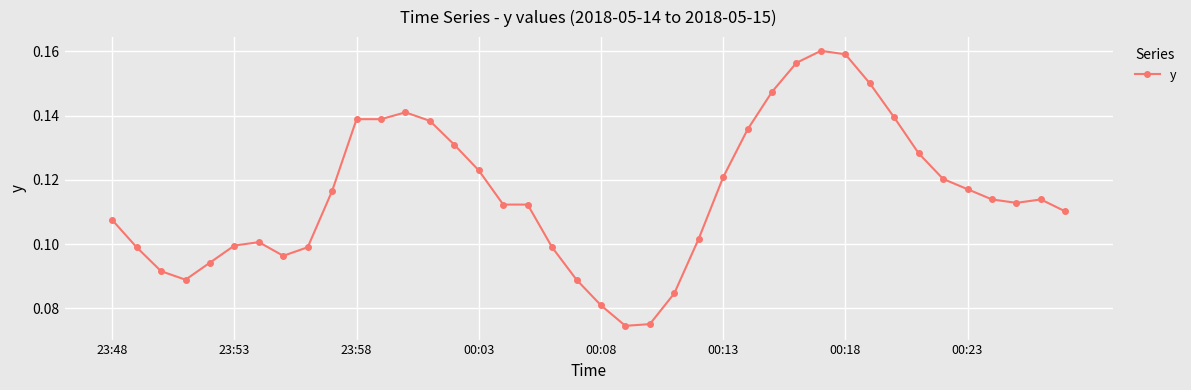

How many lines are shown in the chart?

1